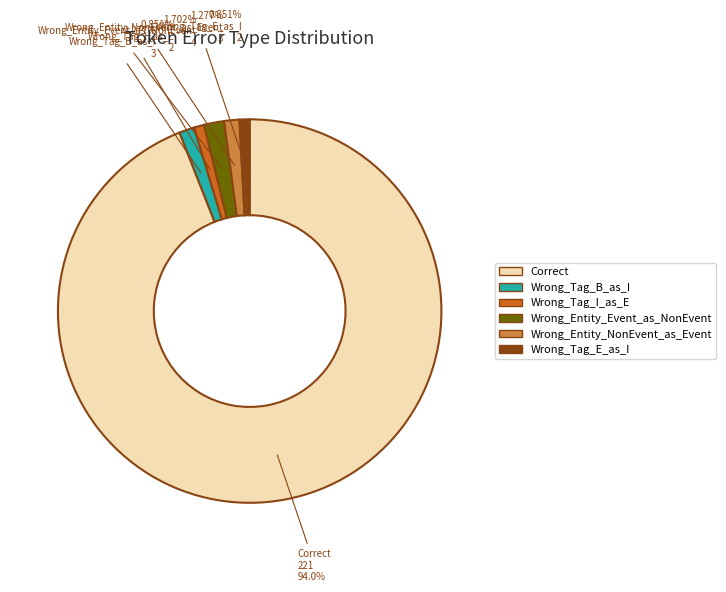

Which category has the biggest portion of the pie?

Correct